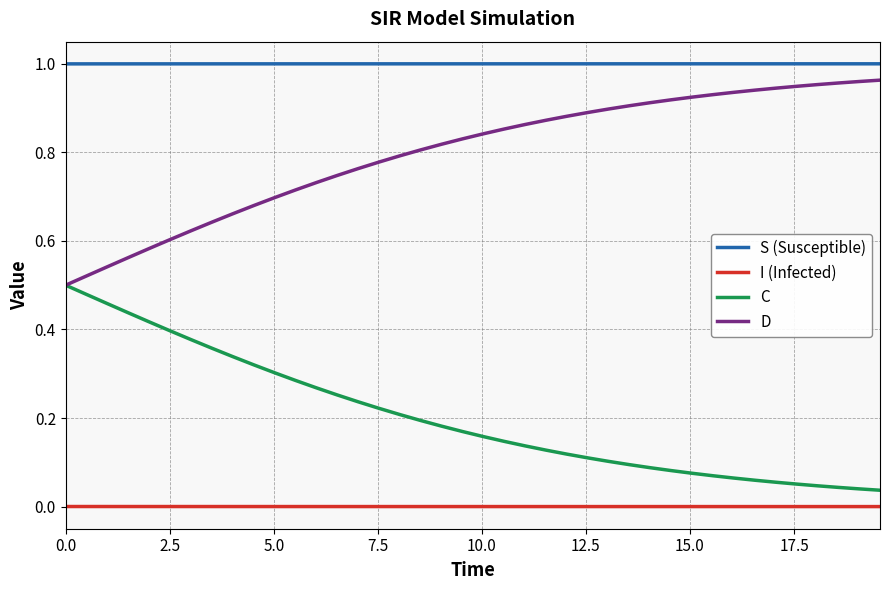

Rank the series by their average value, from lowest to highest.

I (Infected), C, D, S (Susceptible)